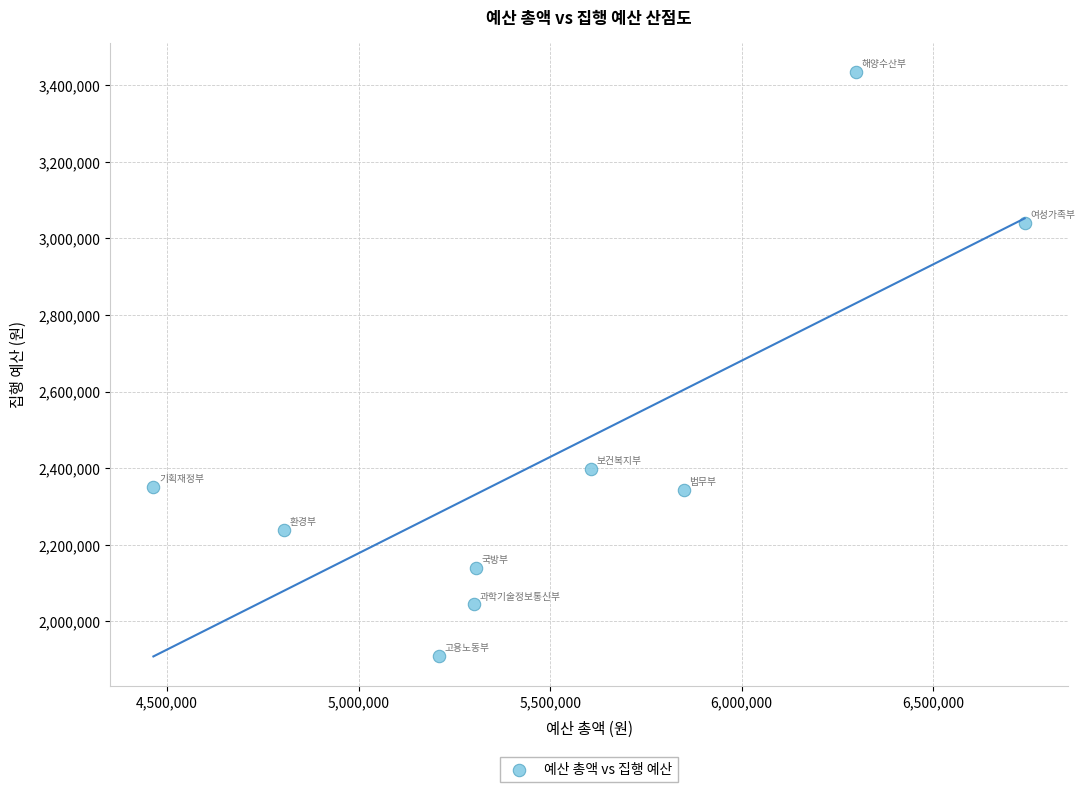

What Y value in the scatter plot is closest to 2672375?

2398400